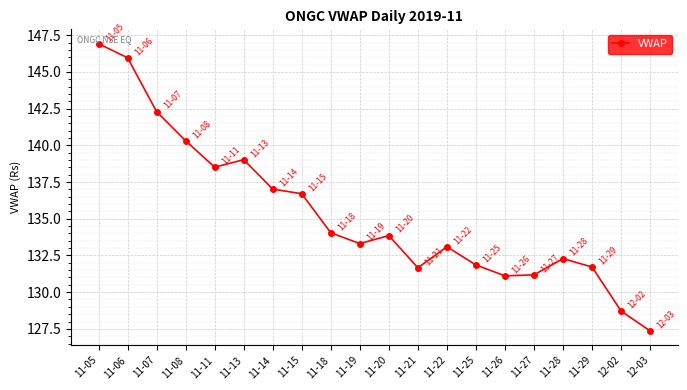

Approximately how many times larger is the value at 11-11 compared to 11-21?

1.1